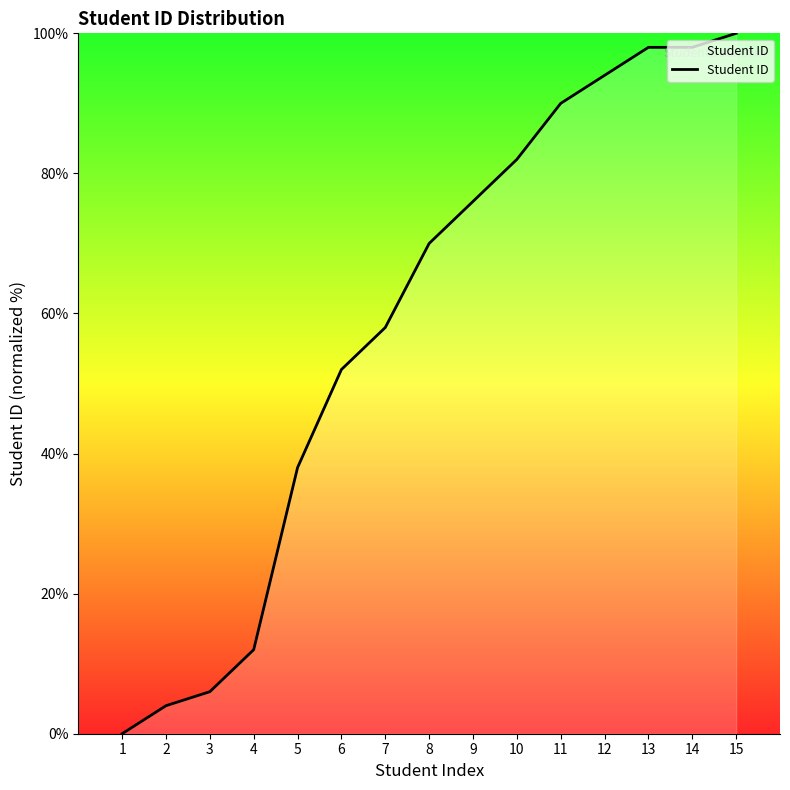

What is the greatest value displayed?

100.0